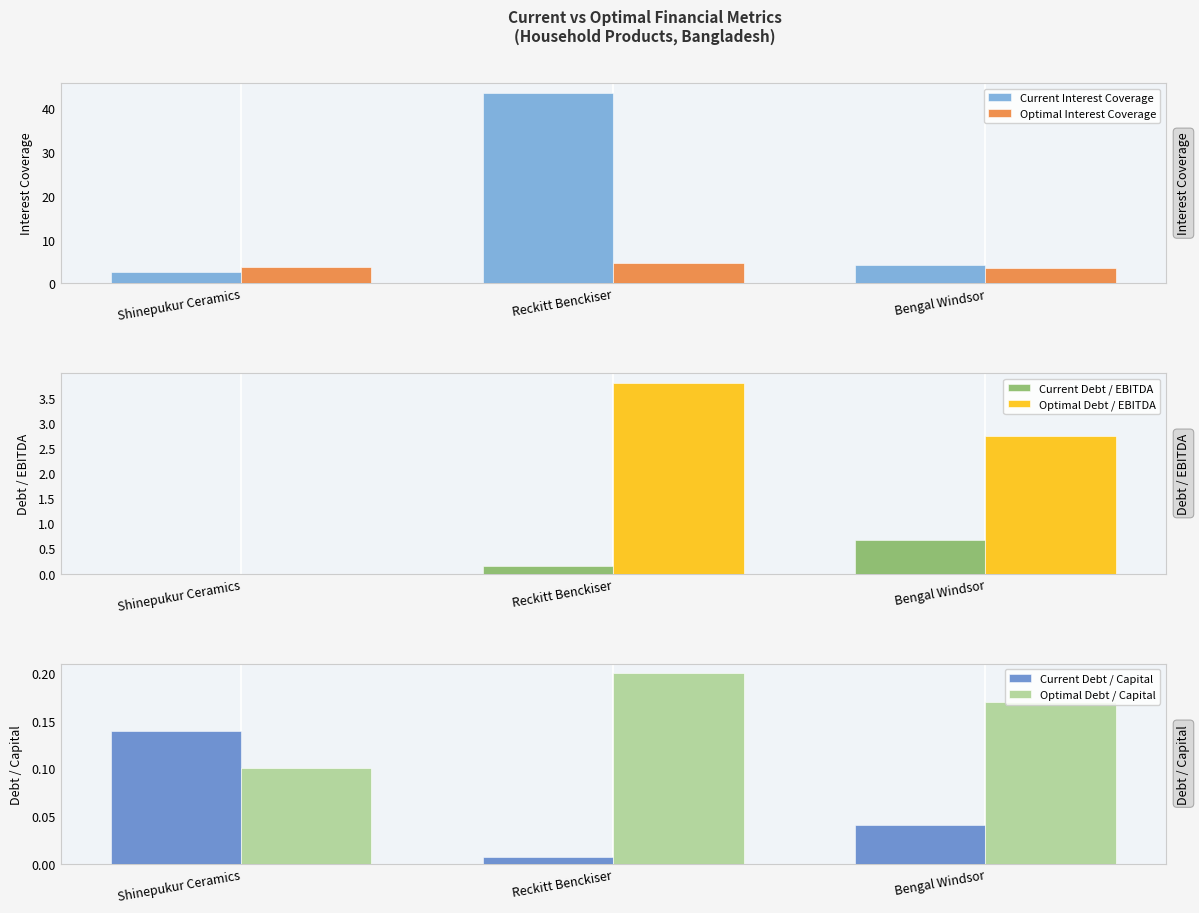

Rank the series by their maximum value, from highest to lowest.

Current Interest Coverage, Optimal Interest Coverage, Optimal Debt / EBITDA, Current Debt / EBITDA, Optimal Debt / Capital, Current Debt / Capital